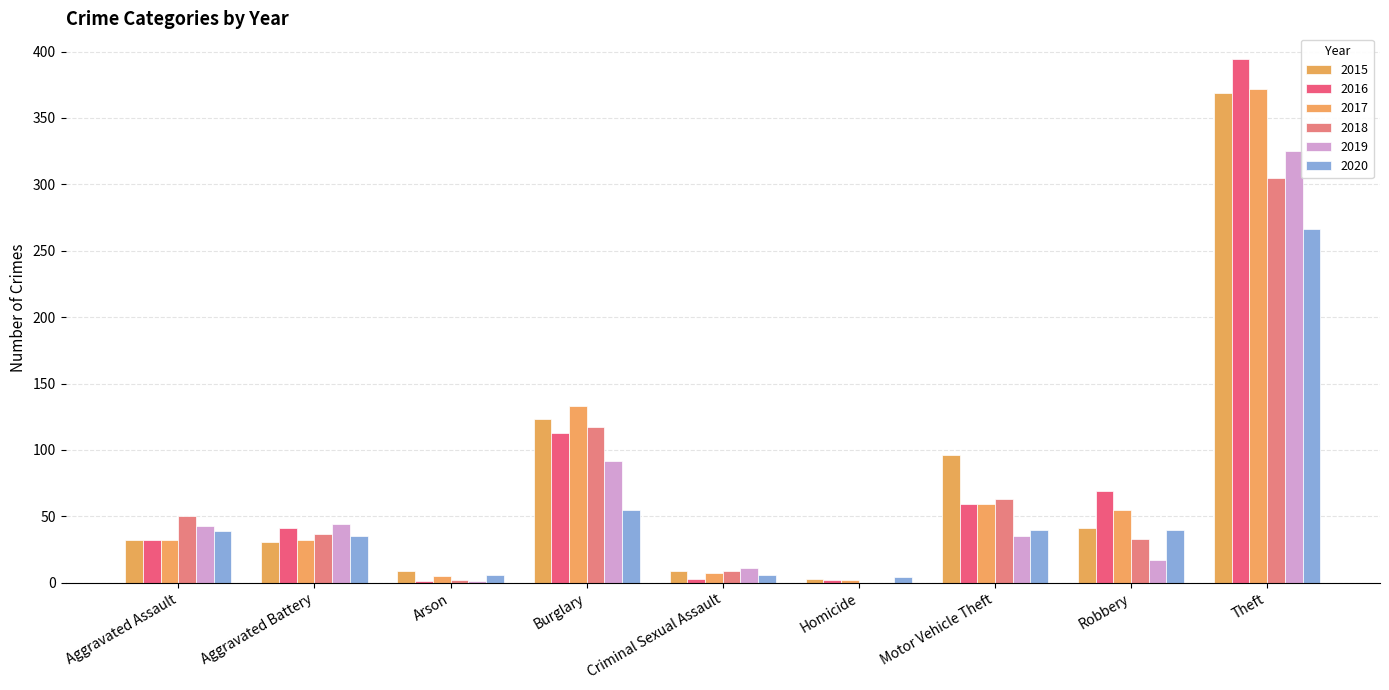

What are all the series names shown in the legend?

2015, 2016, 2017, 2018, 2019, 2020